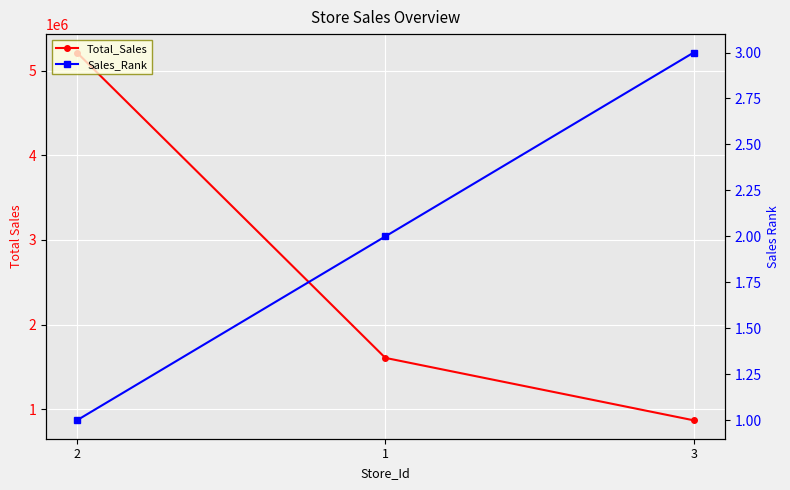

What position from the left is 1?

2